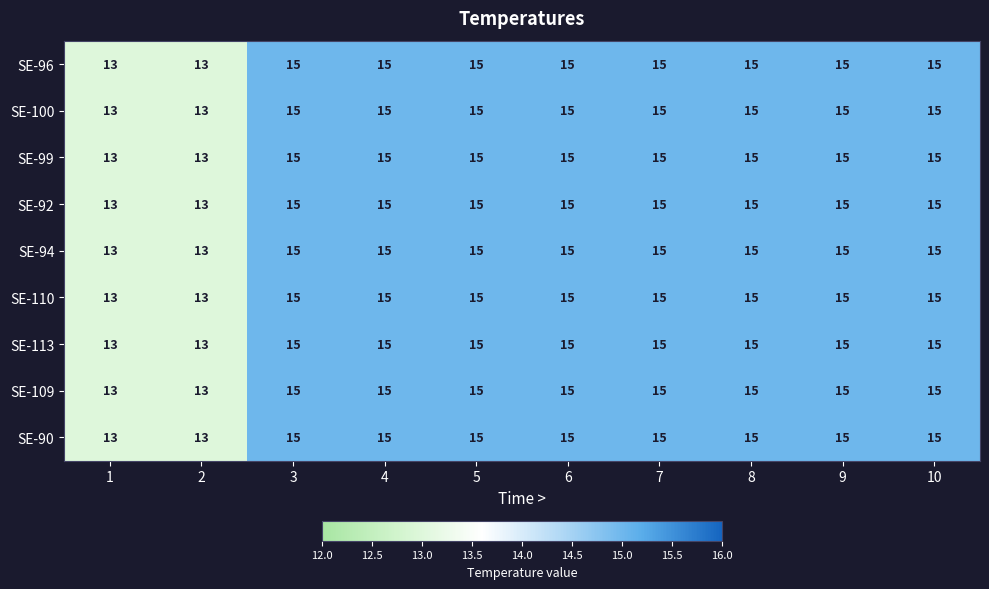

The value of SE-113 at 10 is 7. True or false?

False